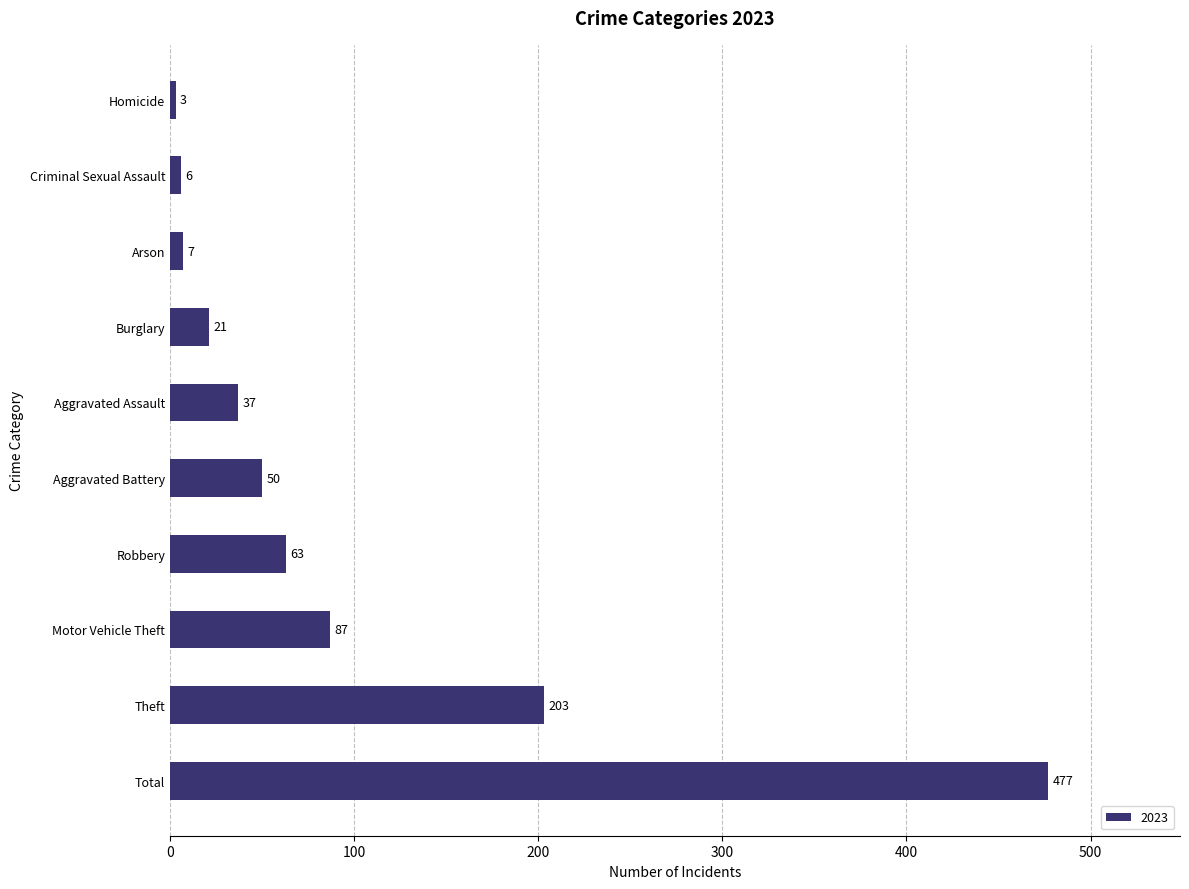

Read the value at Criminal Sexual Assault.

6